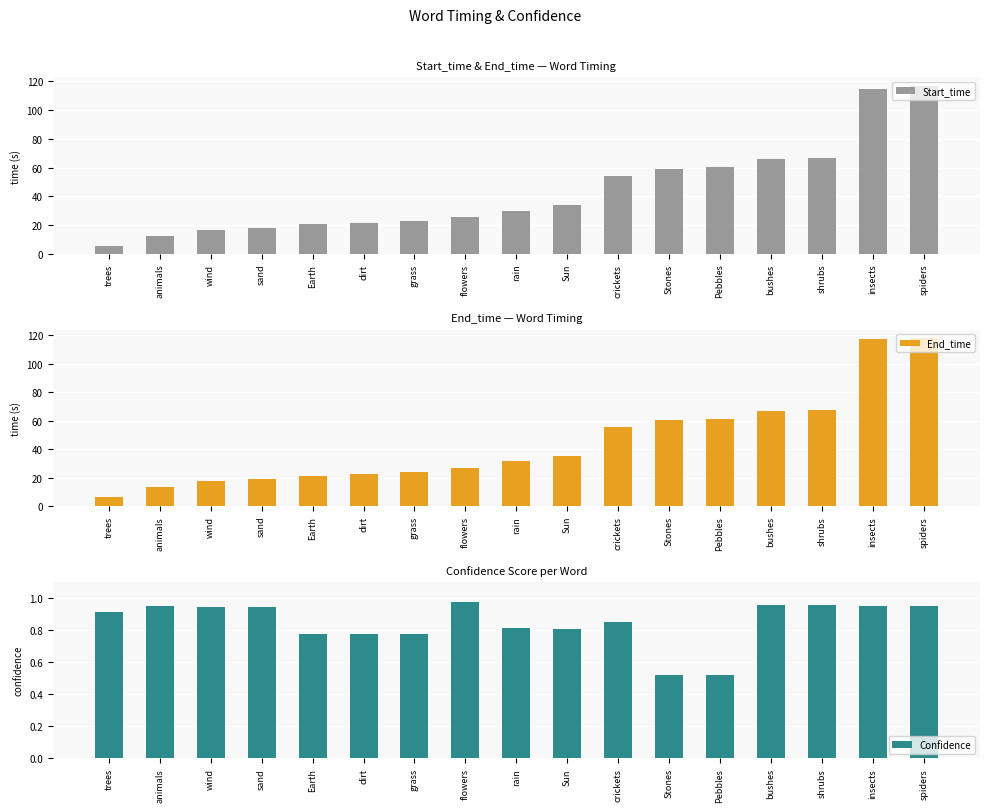

What is the smallest value displayed?

0.5